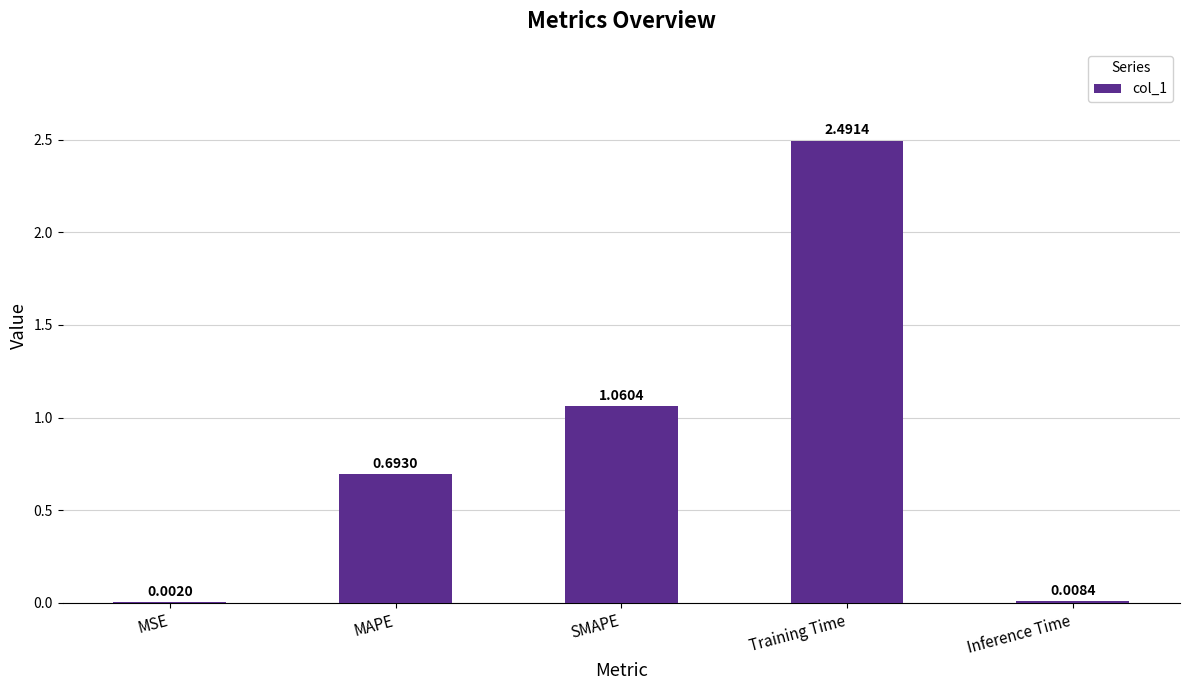

Which has a higher value, MSE or Inference Time?

Inference Time